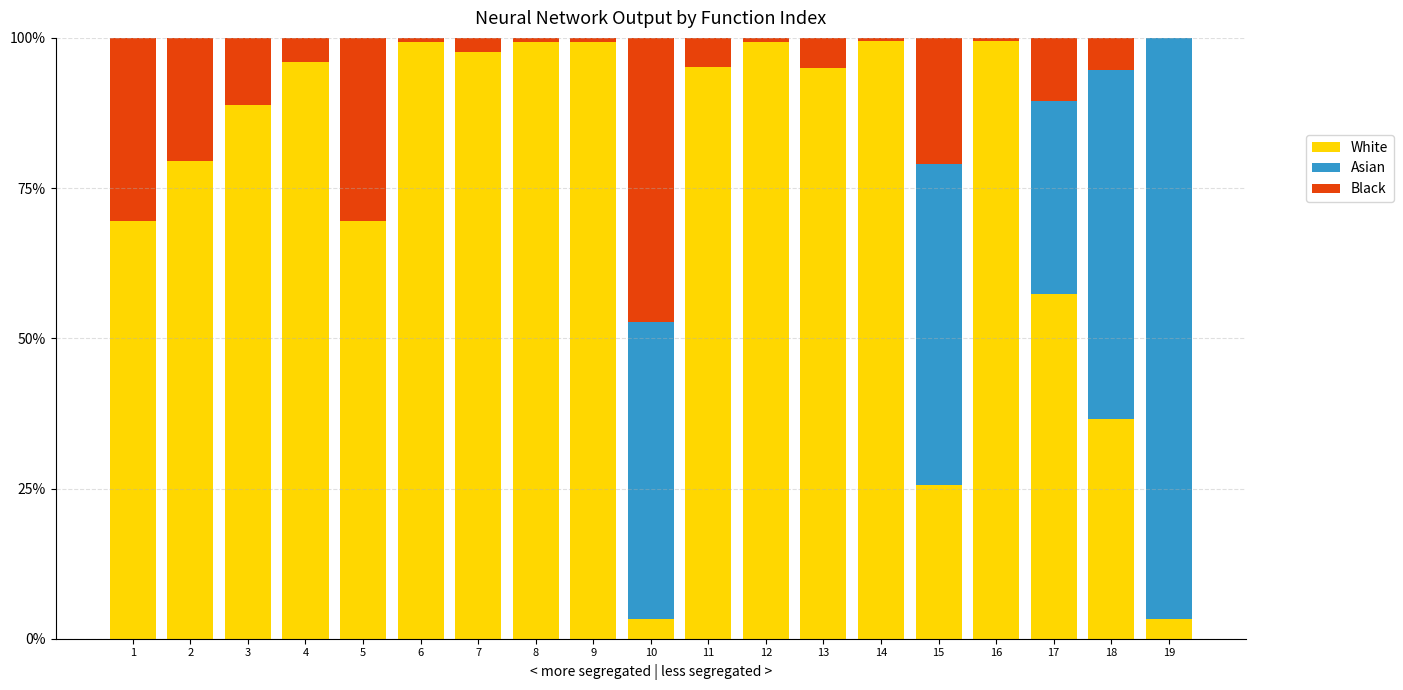

What are all the series names shown in the legend?

White, Asian, Black